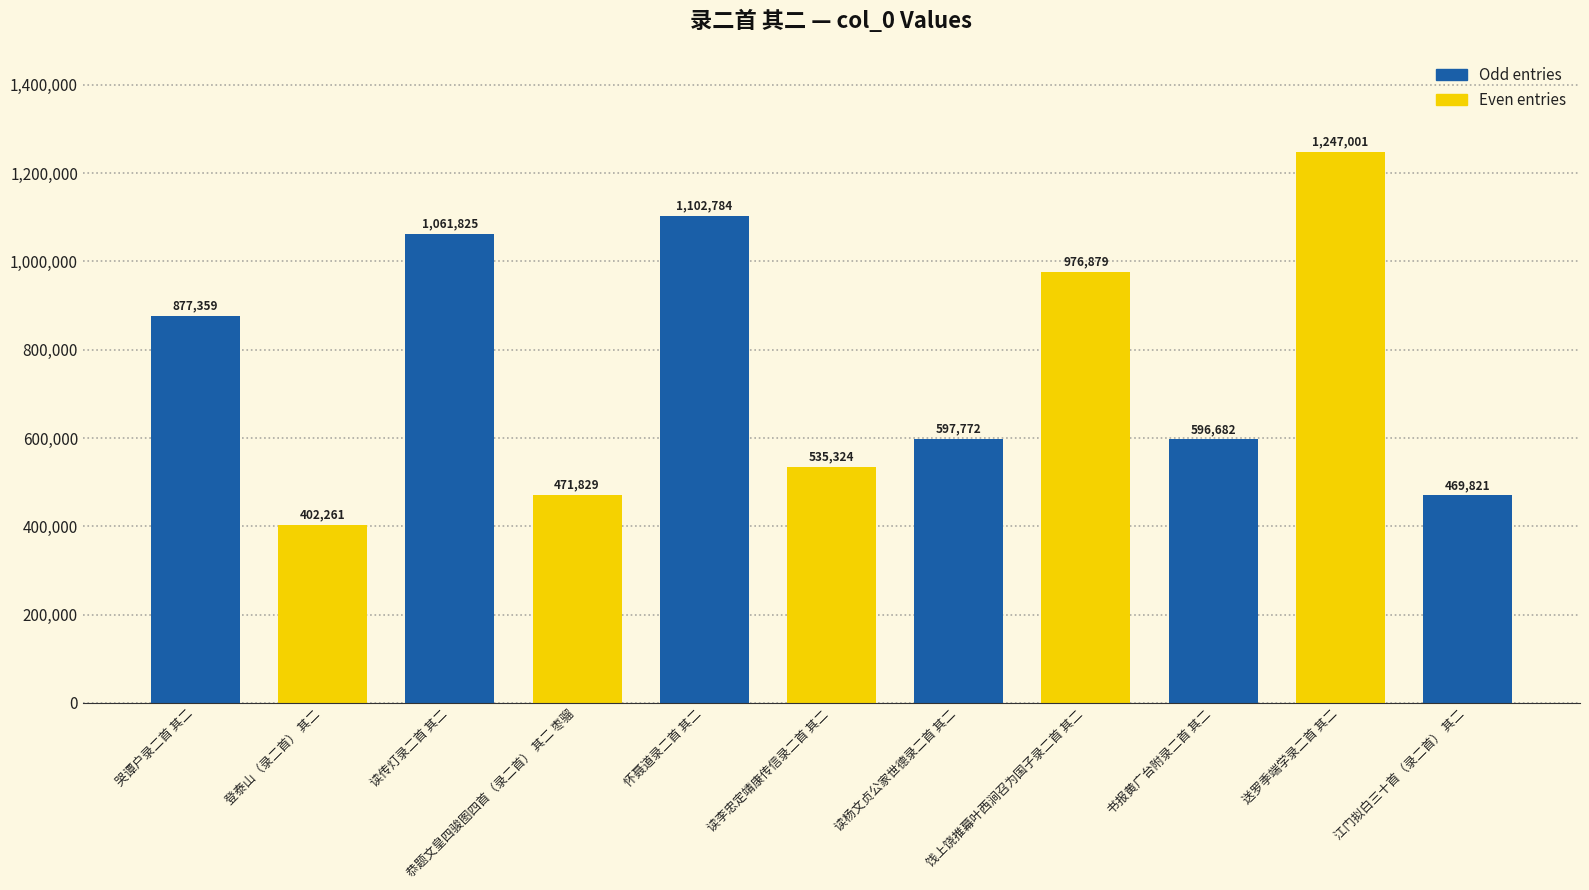

How many data points are less than 597772?

5